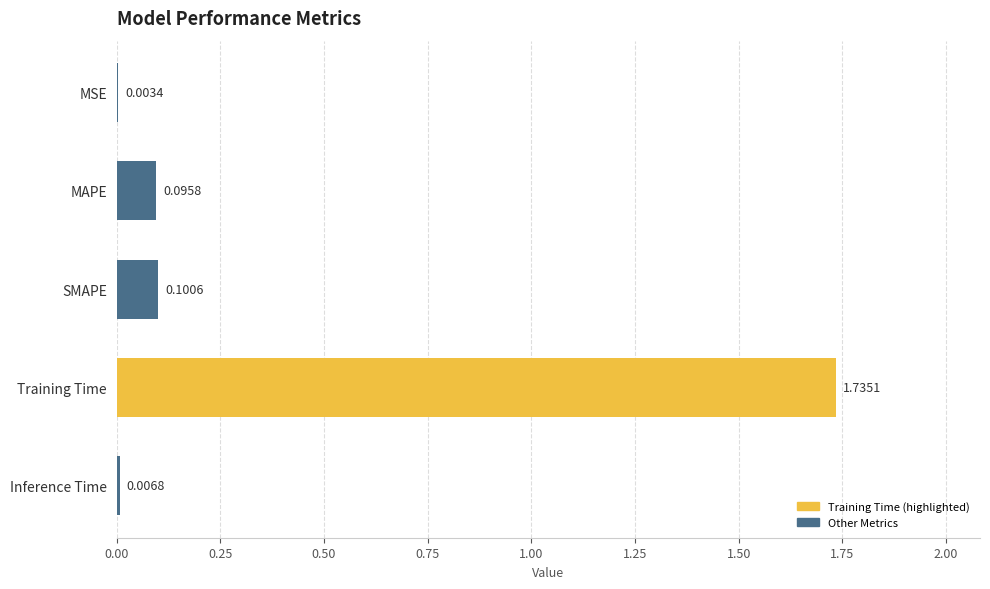

Between MSE and Inference Time, which is larger?

Inference Time